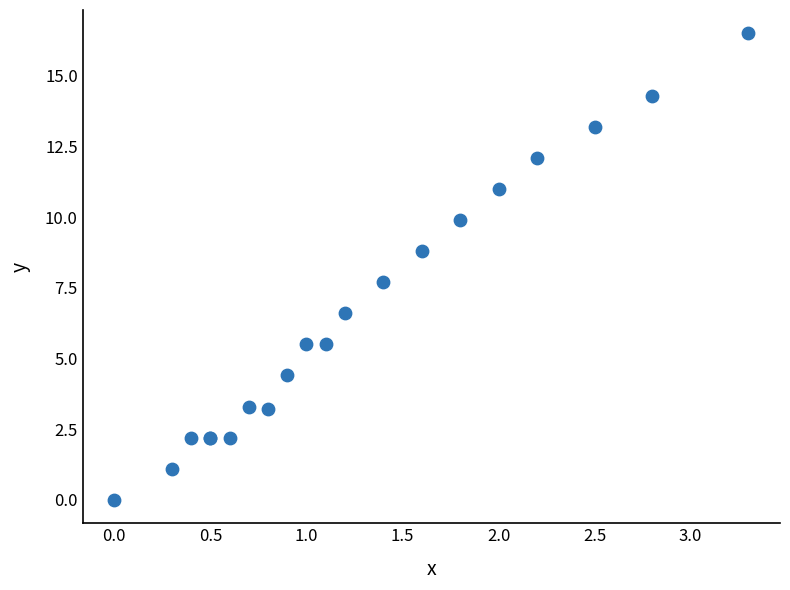

What Y value in the scatter plot is closest to 8?

7.7